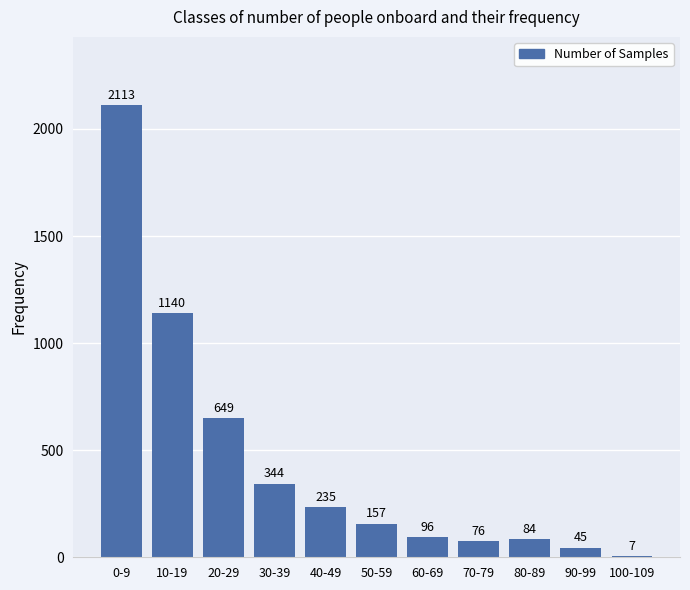

Reading left to right, list all the values displayed in this chart.

0-9=2113	10-19=1140	20-29=649	30-39=344	40-49=235	50-59=157	60-69=96	70-79=76	80-89=84	90-99=45	100-109=7